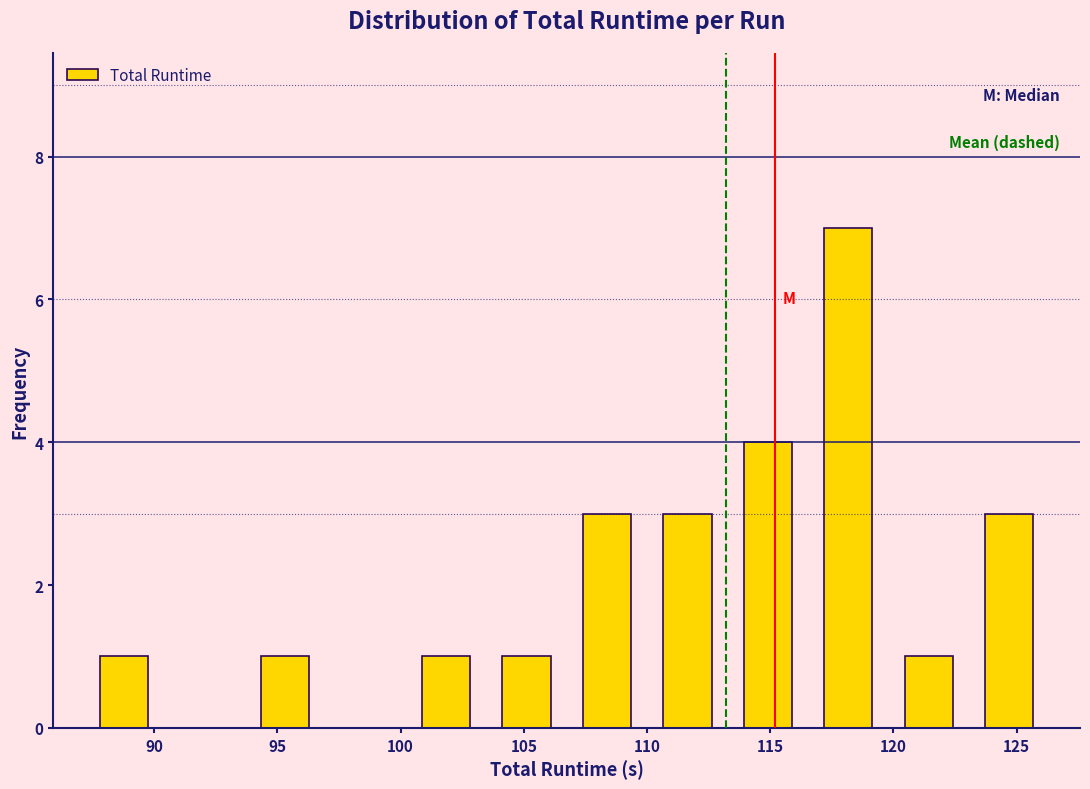

Reading left to right, transcribe this chart: for each bar, give the range it covers on the x-axis and its height. Neither the bar edges nor the heights are printed on the chart, so give them approximately, as read against the axes.

87.0 to 90.5: 1
90.5 to 93.5: 0
93.5 to 97.0: 1
97.0 to 100.0: 0
100.0 to 103.5: 1
103.5 to 106.5: 1
106.5 to 110.0: 3
110.0 to 113.5: 3
113.5 to 116.5: 4
116.5 to 120.0: 7
120.0 to 123.0: 1
123.0 to 126.5: 3